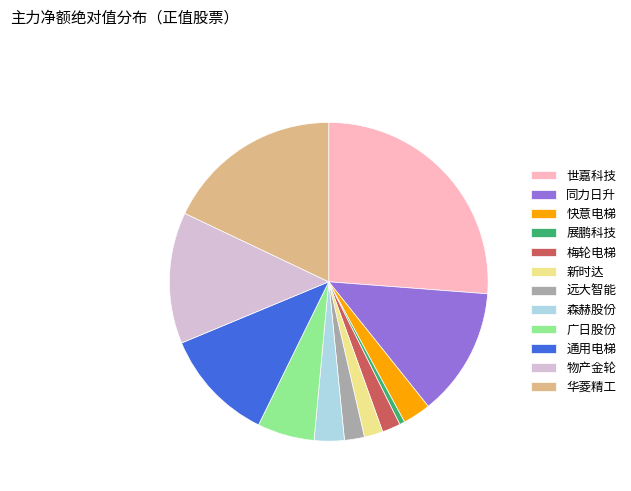

What is the smallest slice in the pie chart?

展鹏科技